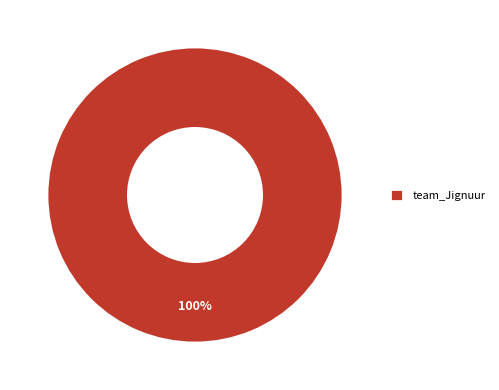

The team_Jignuur slice represents 100% of the pie. True or false?

True